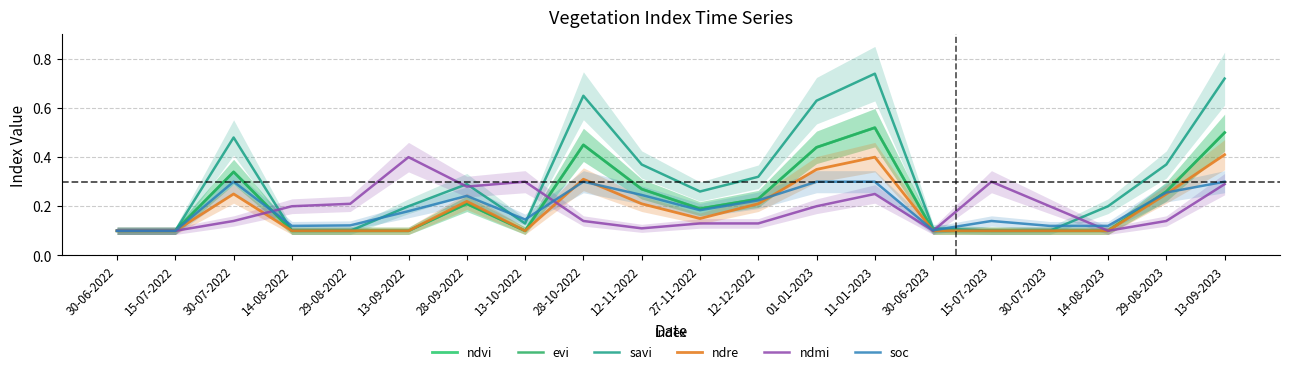

How many interior local peaks does the evi series have?

4